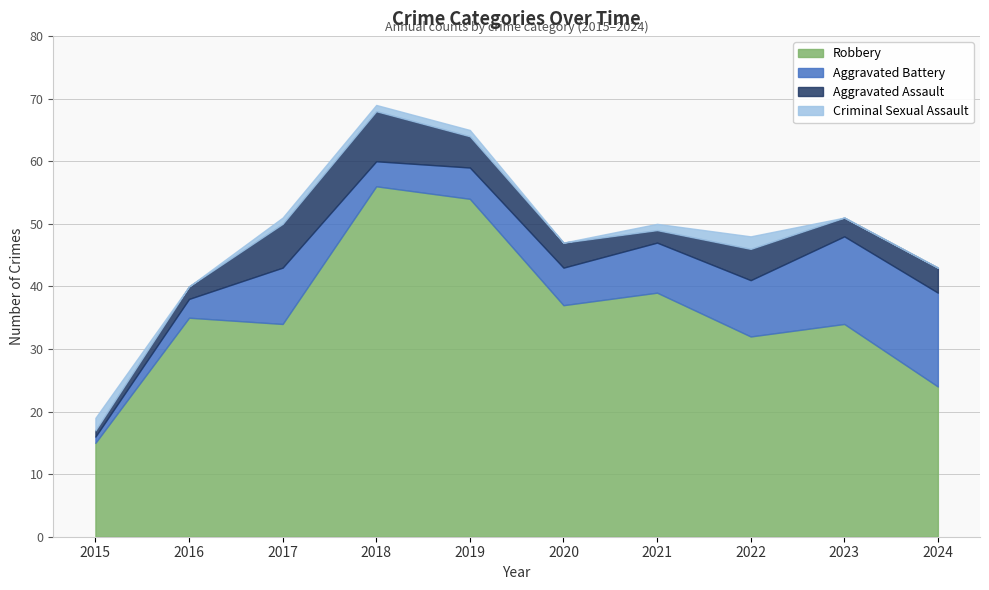

Is it true that Aggravated Assault equals 4 at 2024?

True